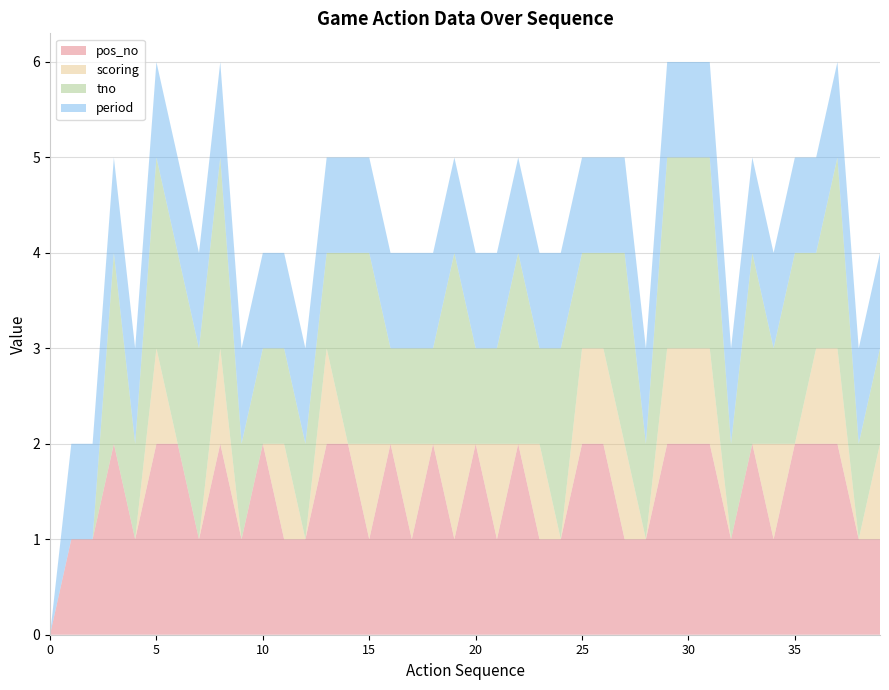

Reading left to right, transcribe all the data shown in this chart.

pos_no: 0	1	1	2	1	2	2	1	2	1	2	1	1	2	2	1	2	1	2	1	2	1	2	1	1	2	2	1	1	2	2	2	1	2	1	2	2	2	1	1
scoring: 0	0	0	0	0	1	0	0	1	0	0	1	0	1	0	1	0	1	0	1	0	1	0	1	0	1	1	1	0	1	1	1	0	0	1	0	1	1	0	1
tno: 0	0	0	2	1	2	2	2	2	1	1	1	1	1	2	2	1	1	1	2	1	1	2	1	2	1	1	2	1	2	2	2	1	2	1	2	1	2	1	1
period: 0	1	1	1	1	1	1	1	1	1	1	1	1	1	1	1	1	1	1	1	1	1	1	1	1	1	1	1	1	1	1	1	1	1	1	1	1	1	1	1